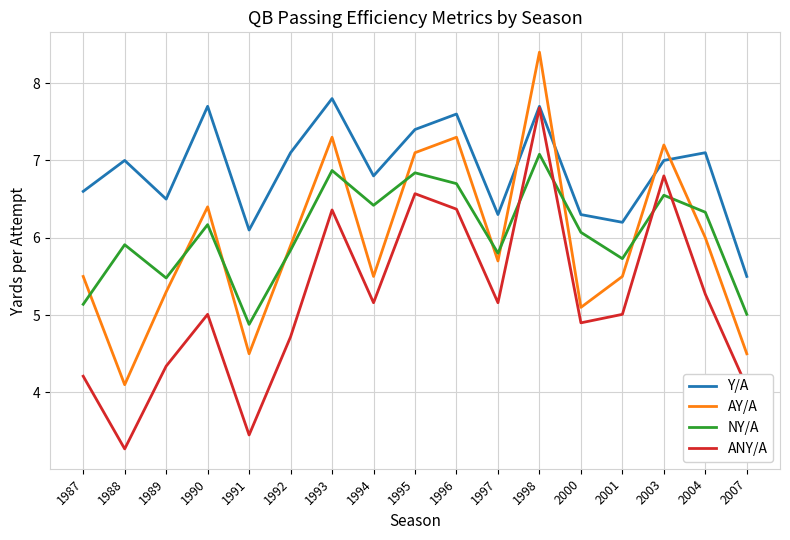

Which label corresponds to the smallest value in the chart?

1988